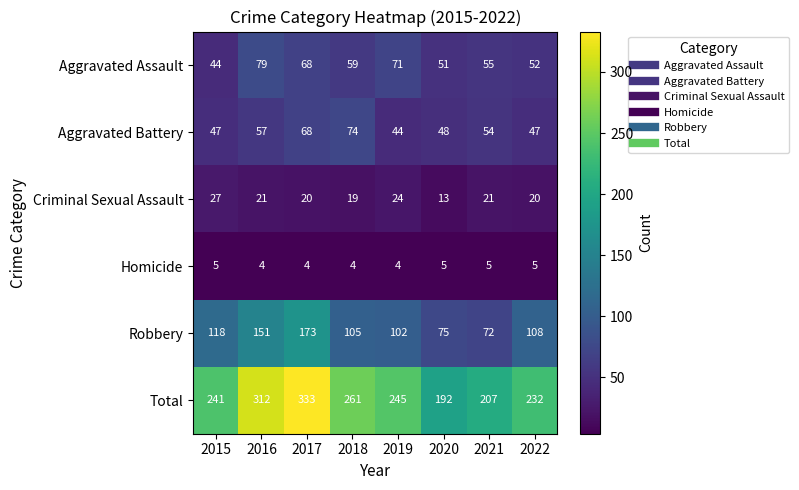

List the series in order of their peak value, lowest first.

Homicide, Criminal Sexual Assault, Aggravated Battery, Aggravated Assault, Robbery, Total